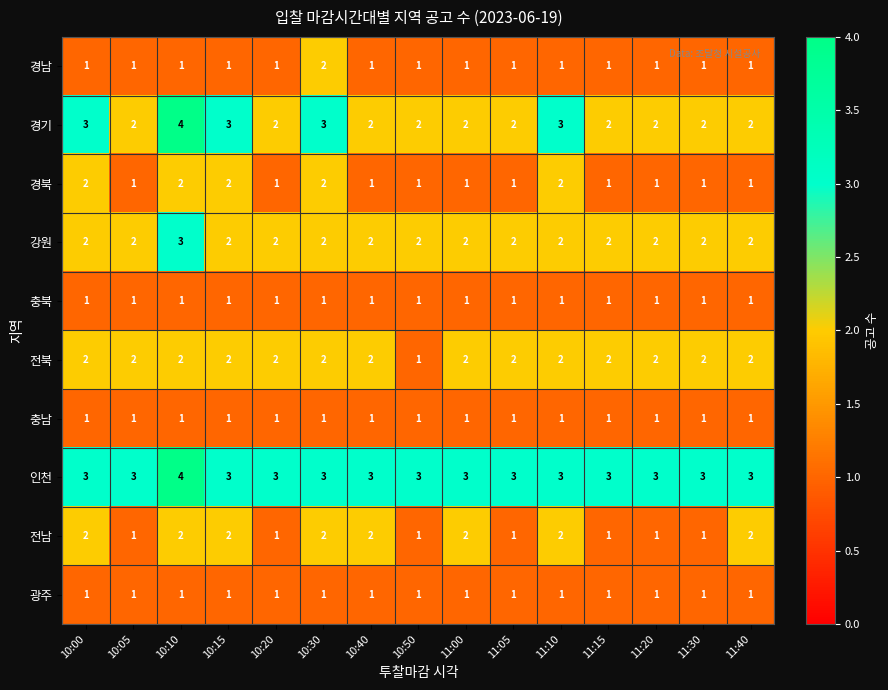

Count the 전북 values in the range 2 to 3.

14